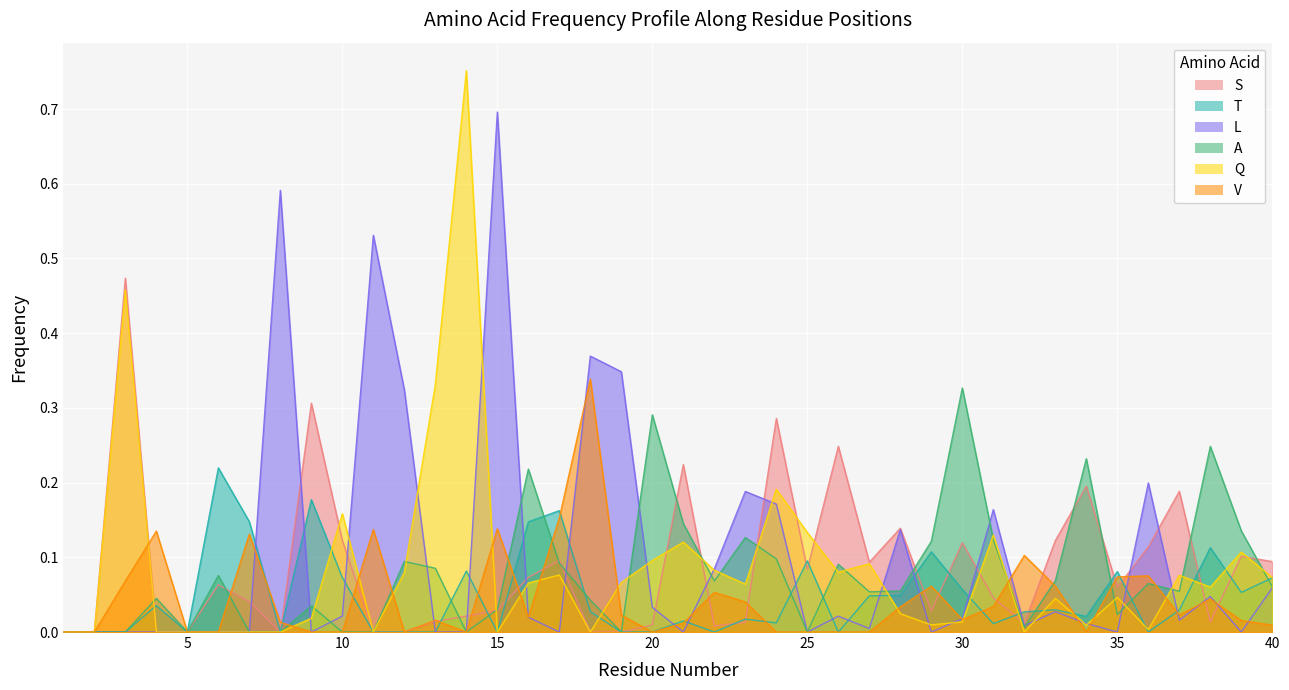

Between 29 and 33, which is larger?

33